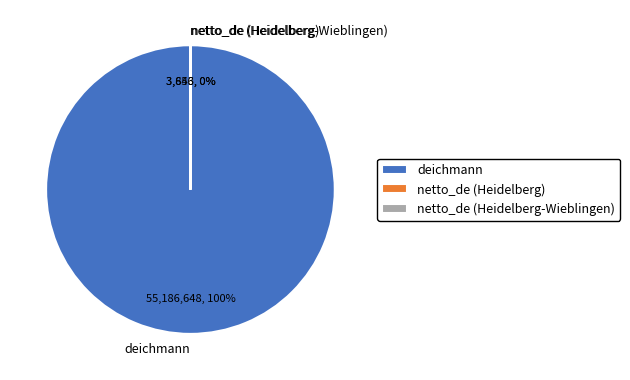

To the nearest percent, what is the average slice percentage?

33%